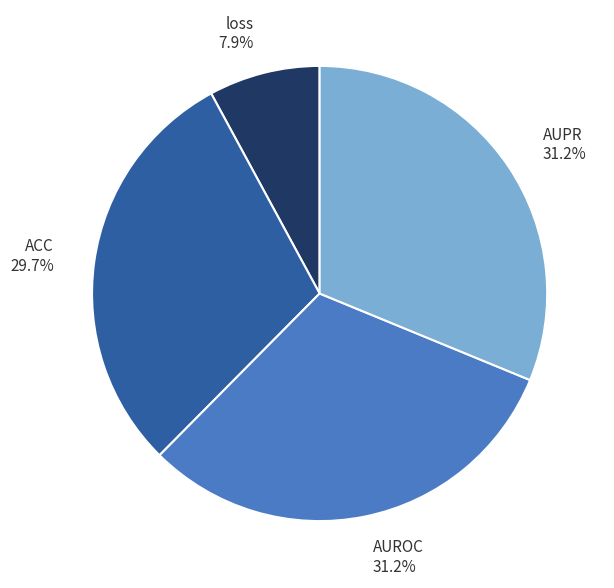

The AUPR slice represents 31% of the pie. True or false?

True